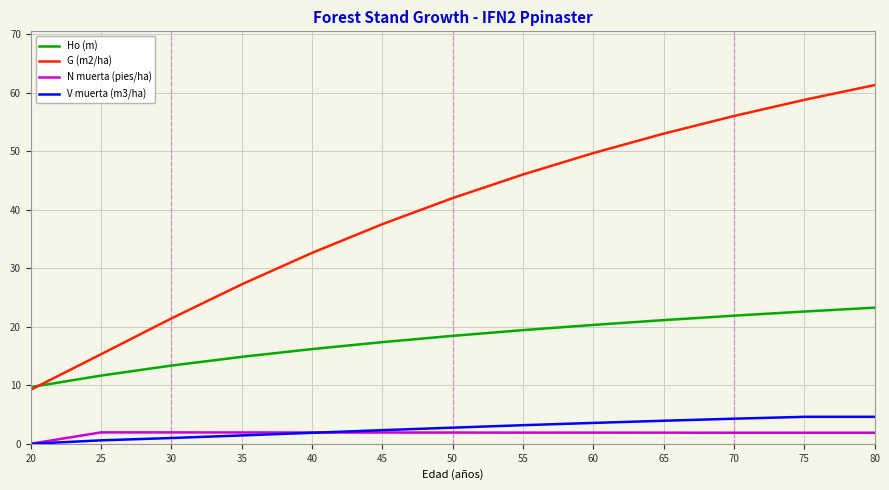

What are all the series names shown in the legend?

Ho (m), G (m2/ha), N muerta (pies/ha), V muerta (m3/ha)